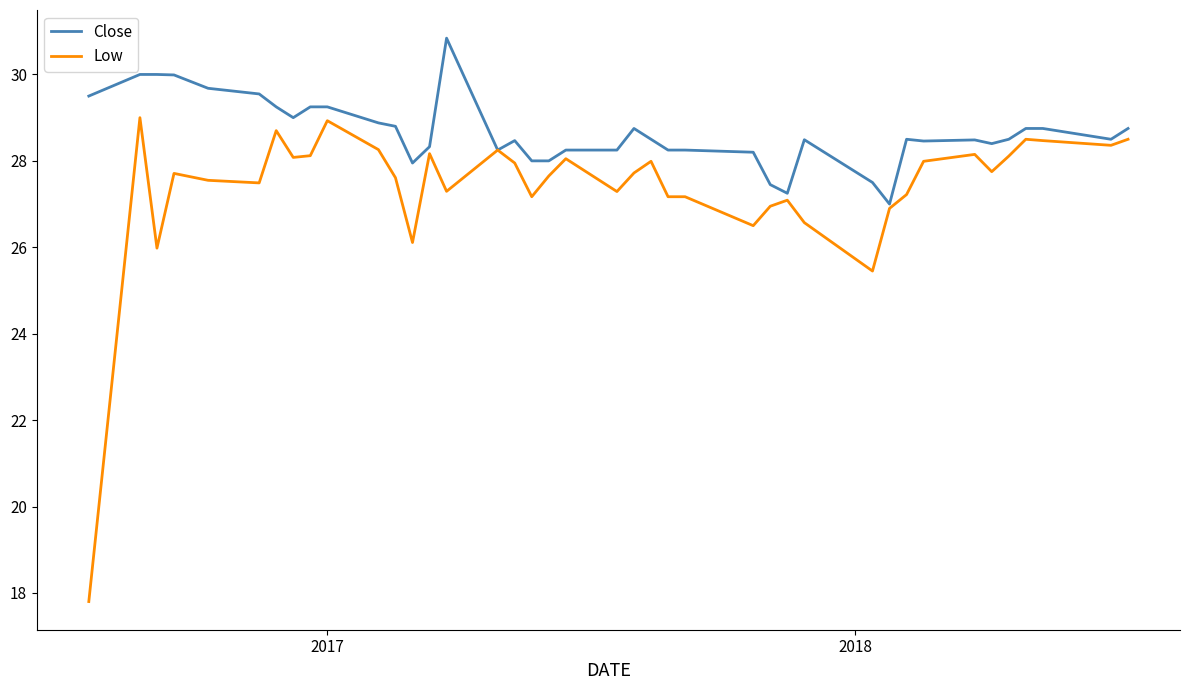

What is the maximum value shown in the chart?

30.8